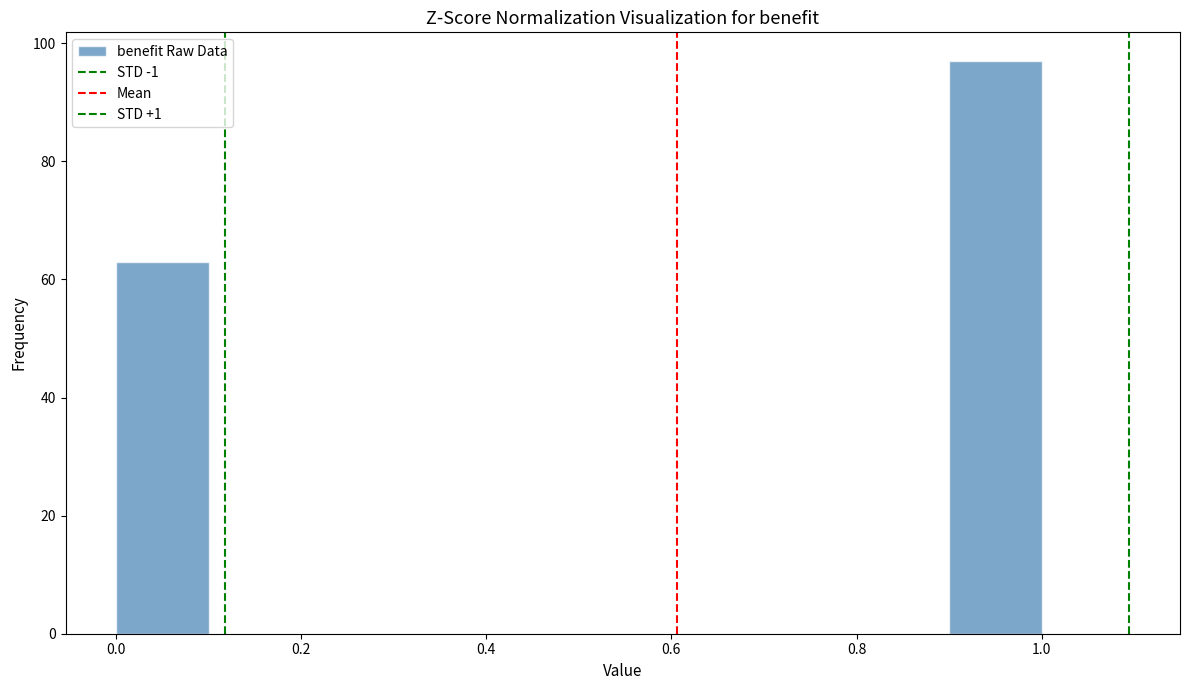

What is the height of the bar covering 0.0 to 0.1 on the x-axis? The values are not printed on the chart, so give them approximately, as read against the axis.

64